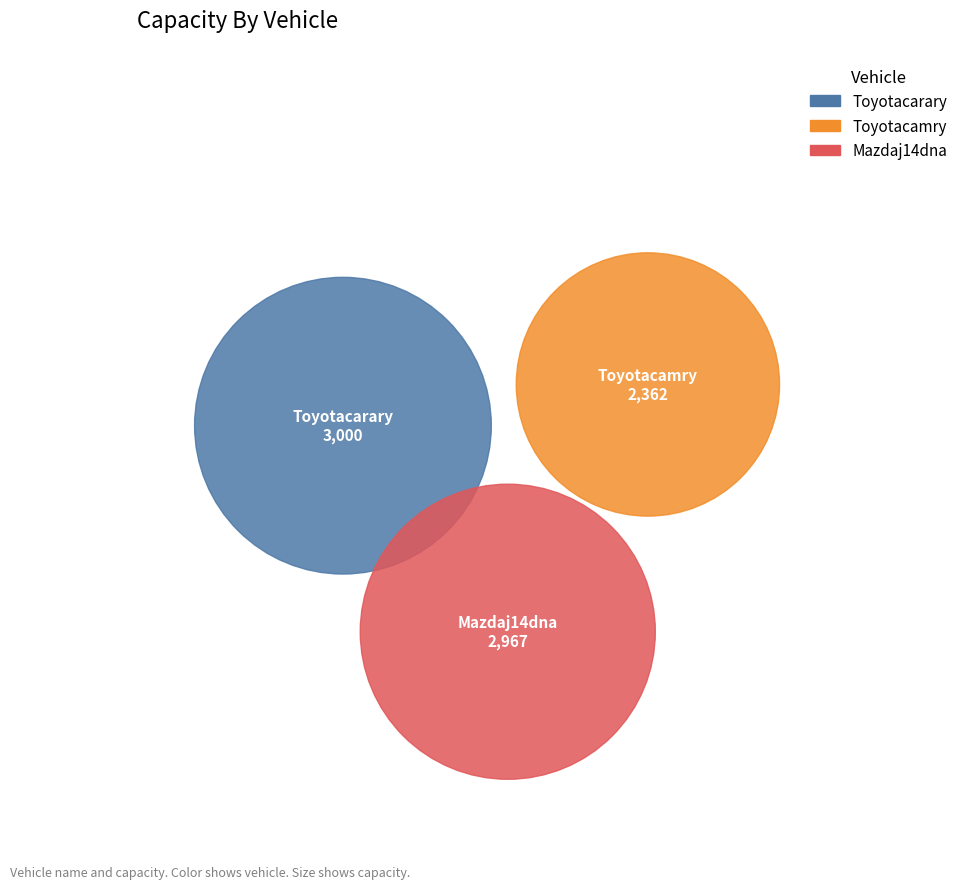

What percentage is NOT represented by 50?

71.6%